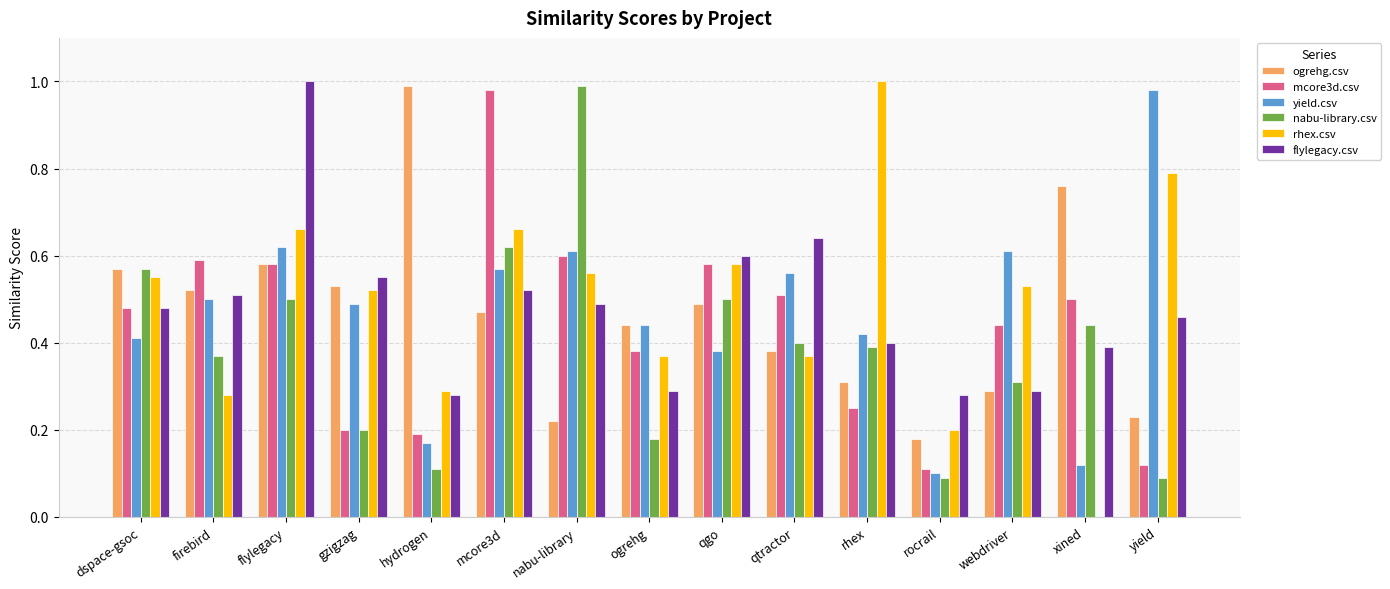

The flylegacy.csv series shows 0.7 at mcore3d. True or false?

False